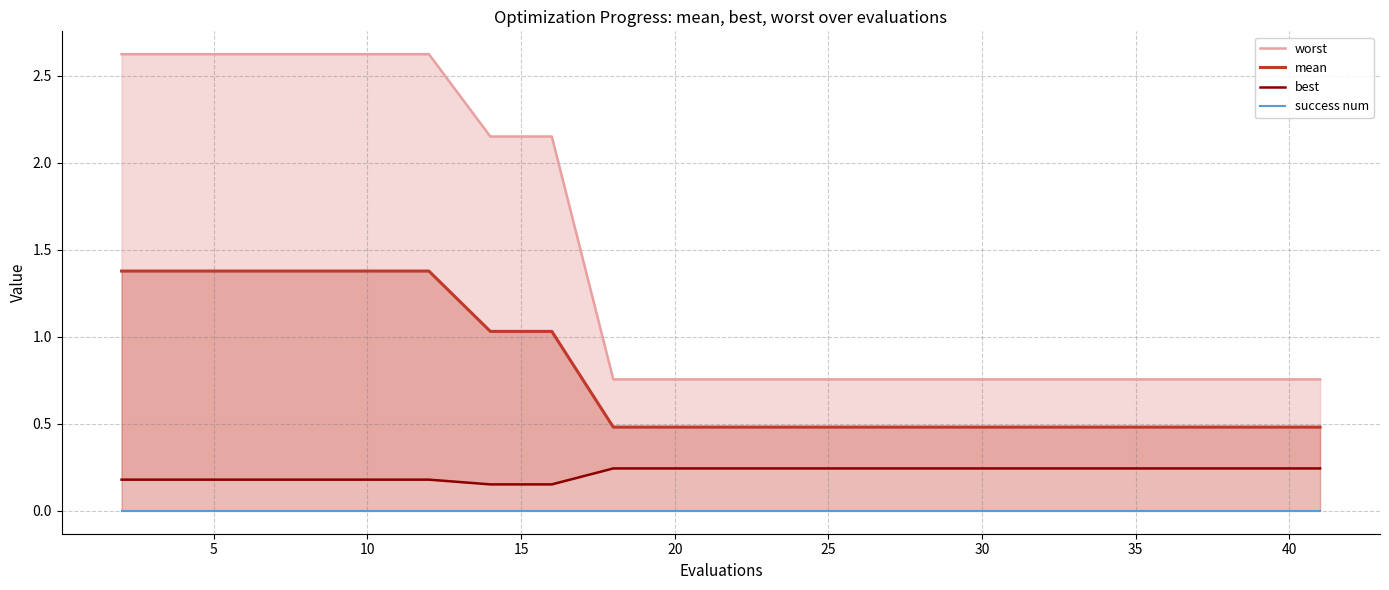

True or false: worst and mean intersect in this chart.

False